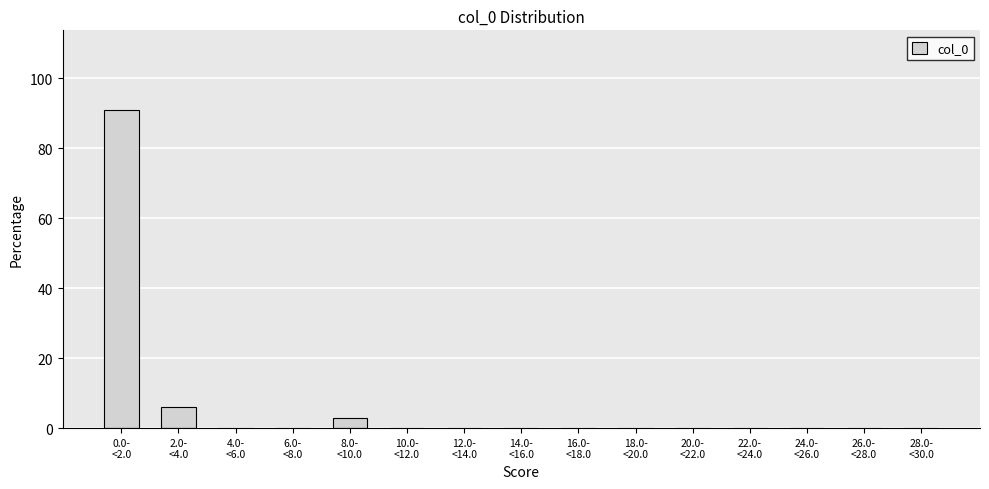

What is the sum of all values?

100.0